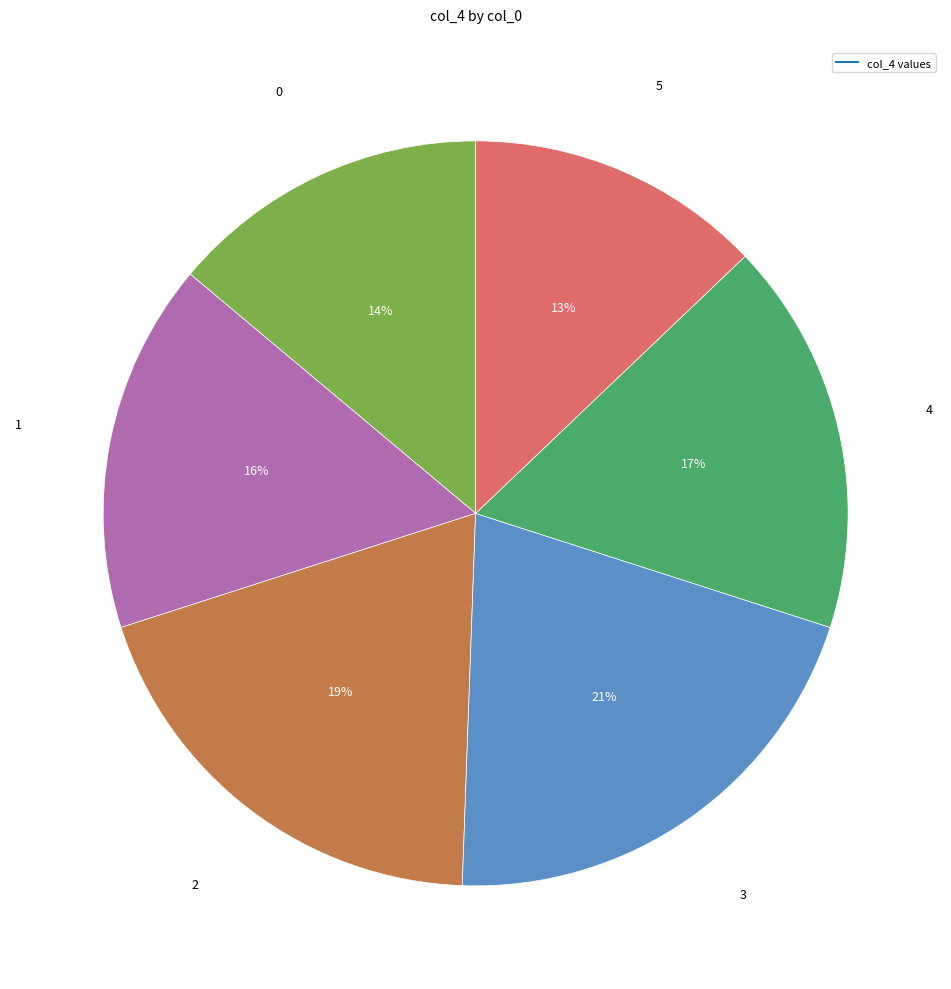

To the nearest percent, what is the difference between the largest and smallest slice percentages?

8%